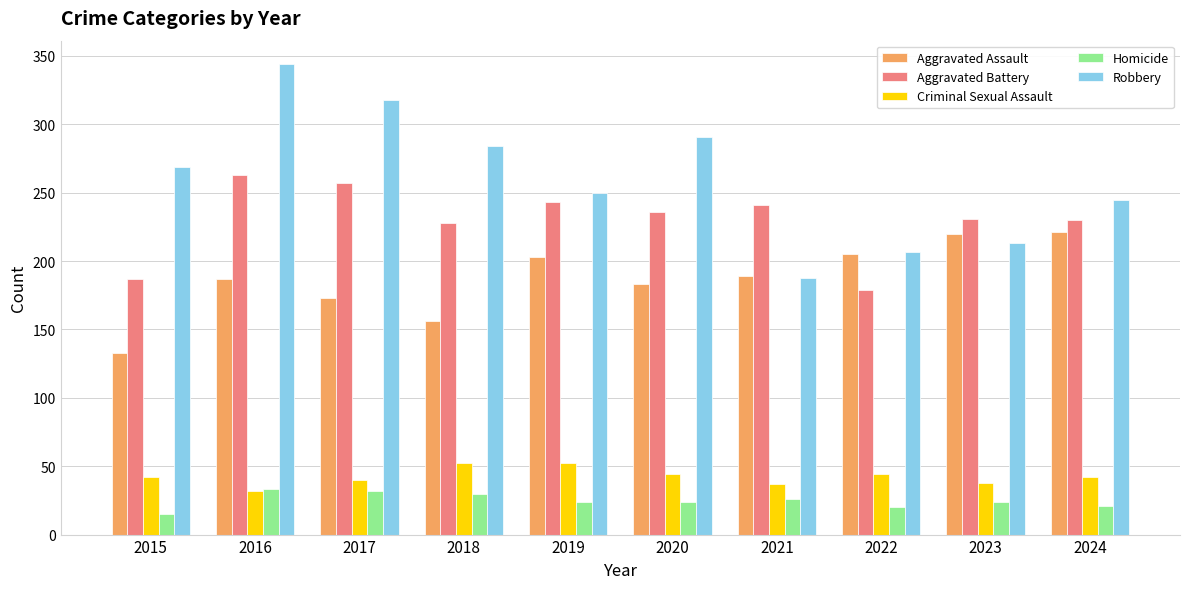

Rank the series by their maximum value, from lowest to highest.

Homicide, Criminal Sexual Assault, Aggravated Assault, Aggravated Battery, Robbery